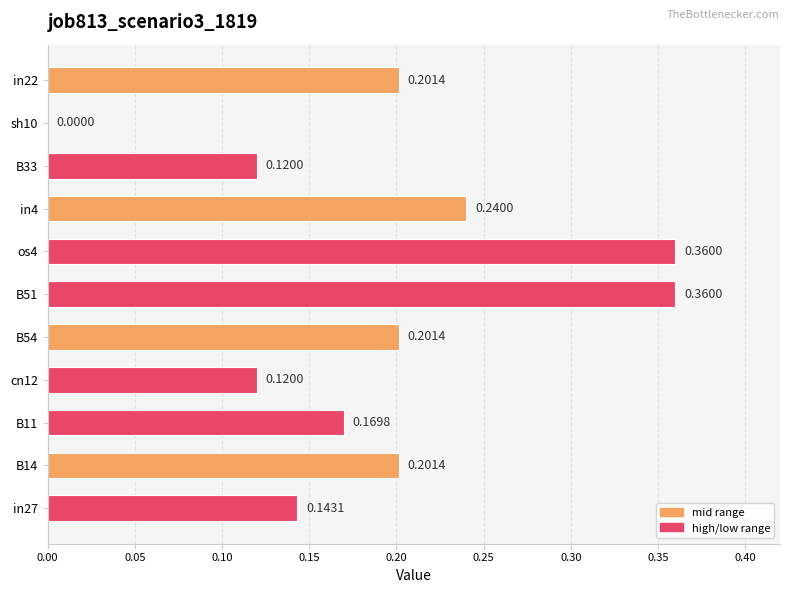

What is the sum of all values?

2.1